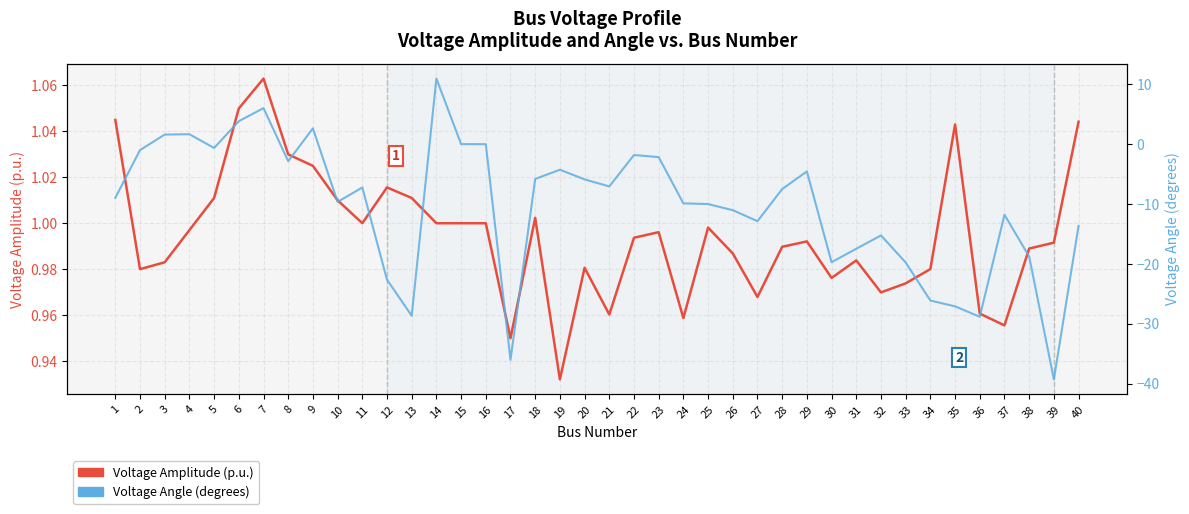

Where do Voltage Angle (degrees) and Voltage Amplitude (p.u.) first cross each other?

2 and 3